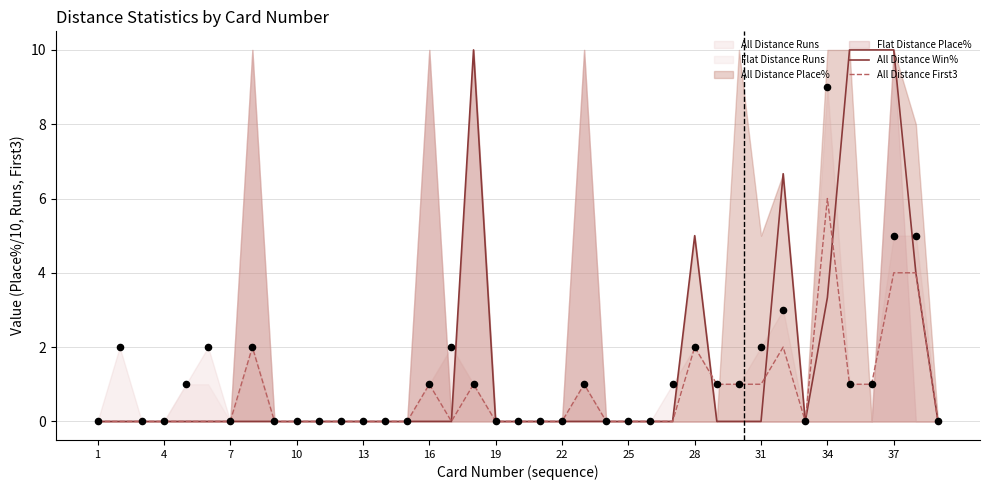

What is the highest value of the All Distance First3 series?

6.0